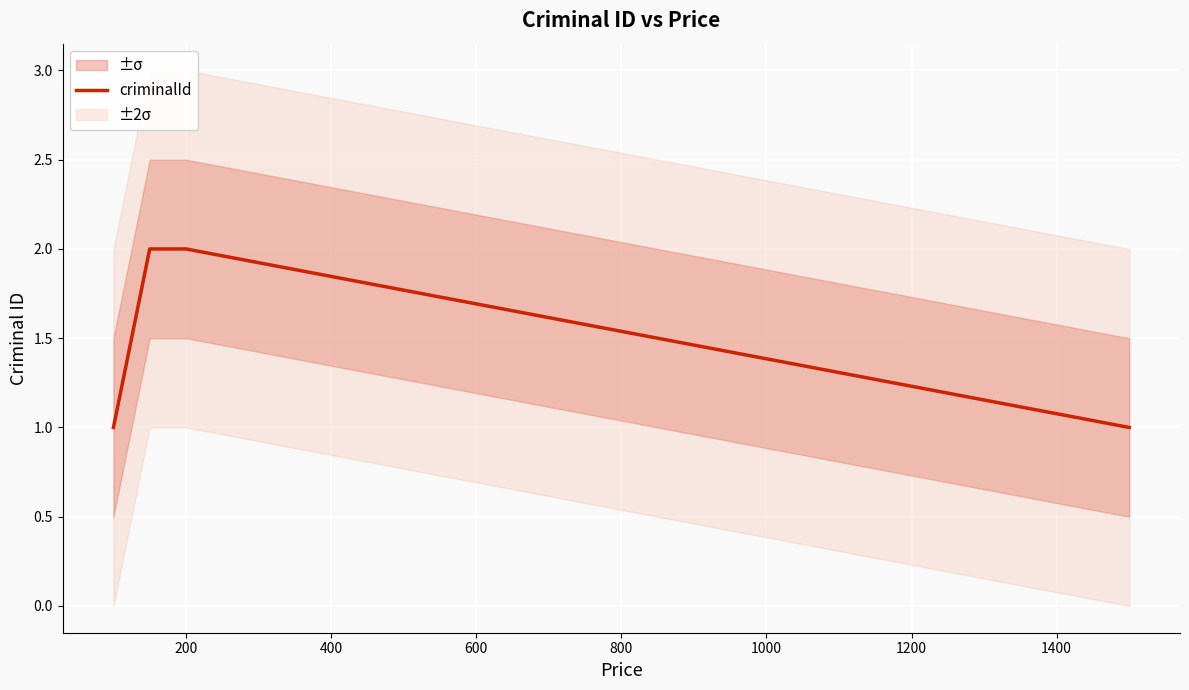

What is the value of the 4th point from the left?

1